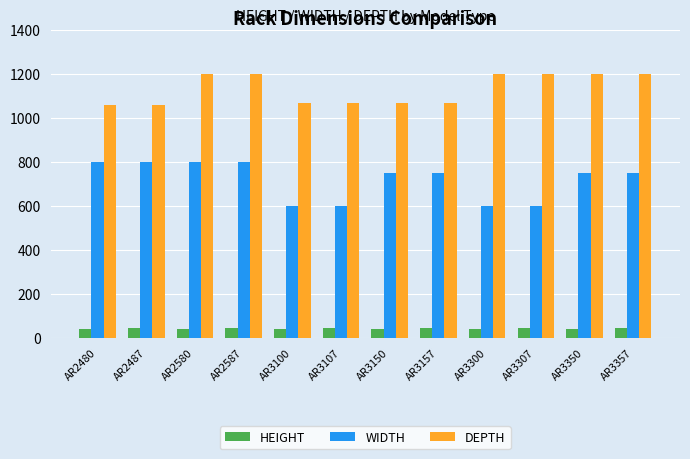

Rank the series at AR3157 from highest to lowest value.

DEPTH, WIDTH, HEIGHT